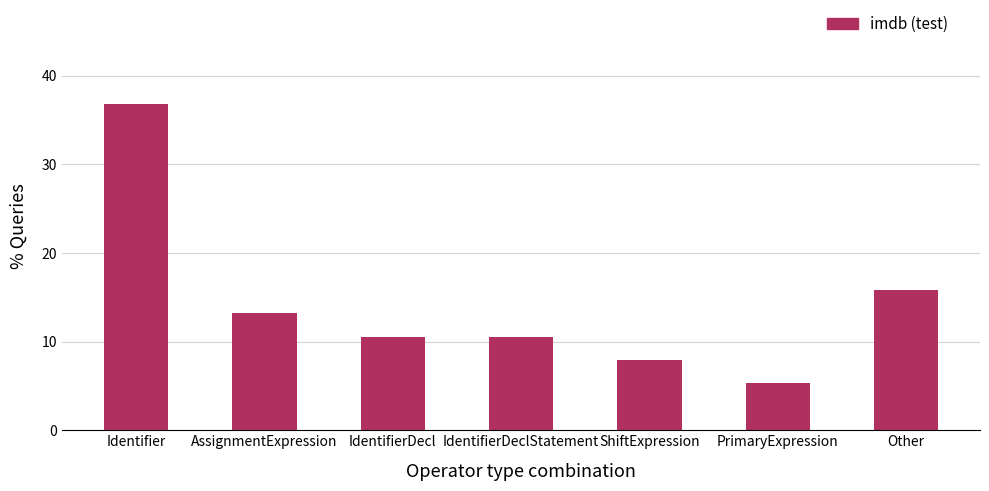

What is the average value?

14.3